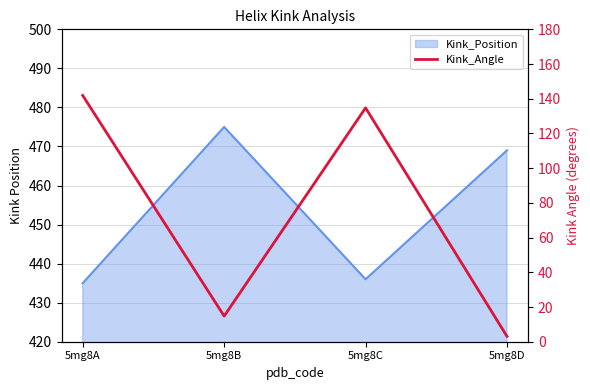

Is it true that the value at 5mg8A is 141.9?

True